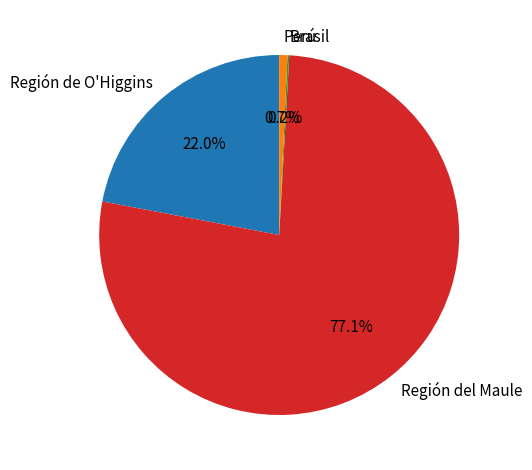

Which category has the biggest portion of the pie?

Región del Maule